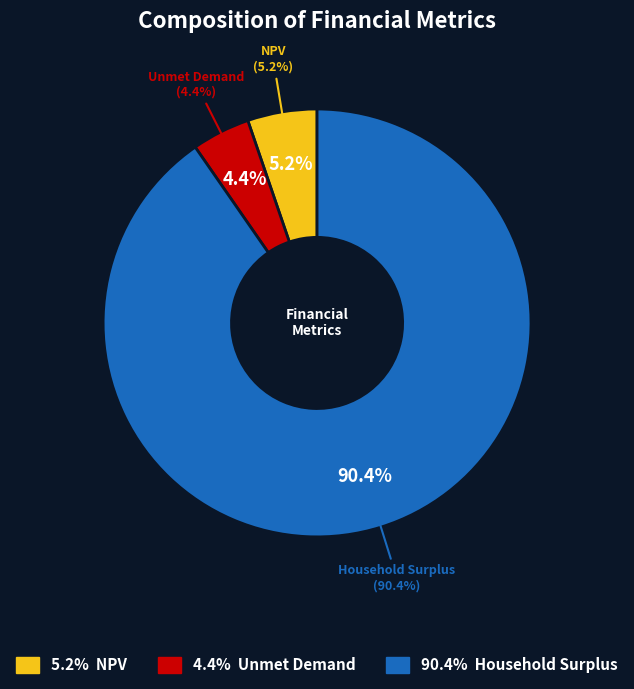

Is it true that Household Surplus is 99% of the pie?

False